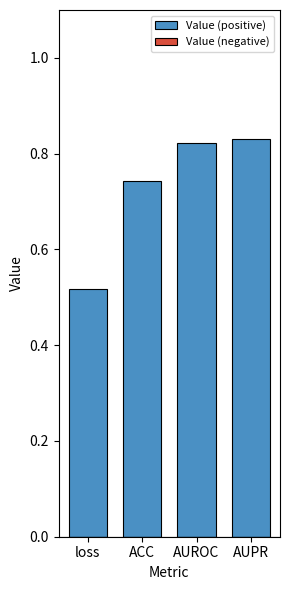

At which label is the value closest to 0?

loss